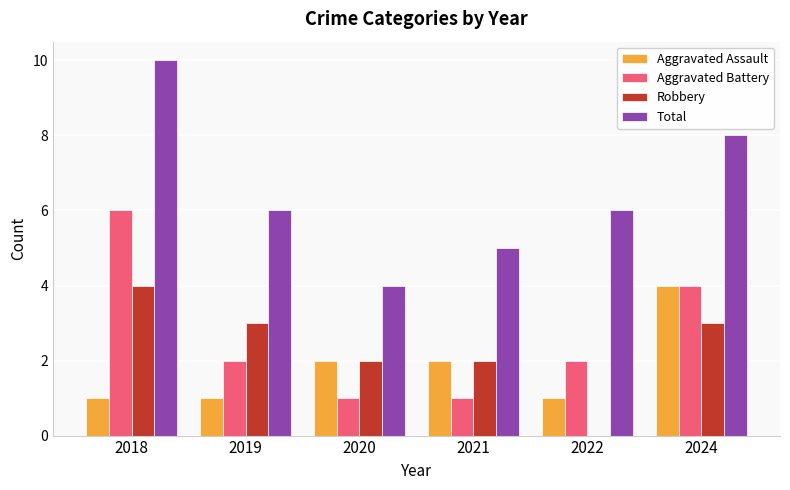

Is it true that Aggravated Assault equals 1 at 2022?

True